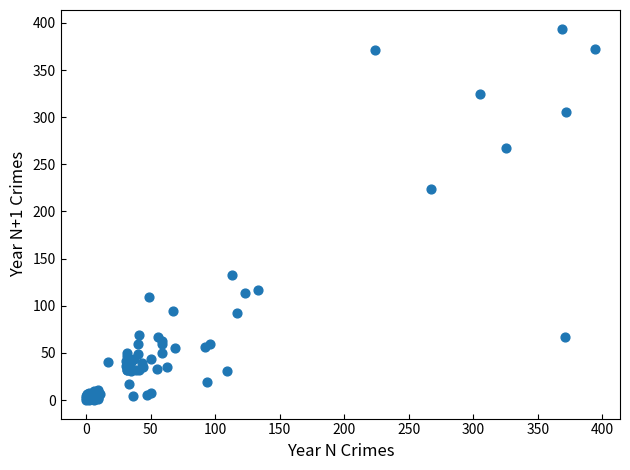

What Y value in the scatter plot is closest to 197?

224